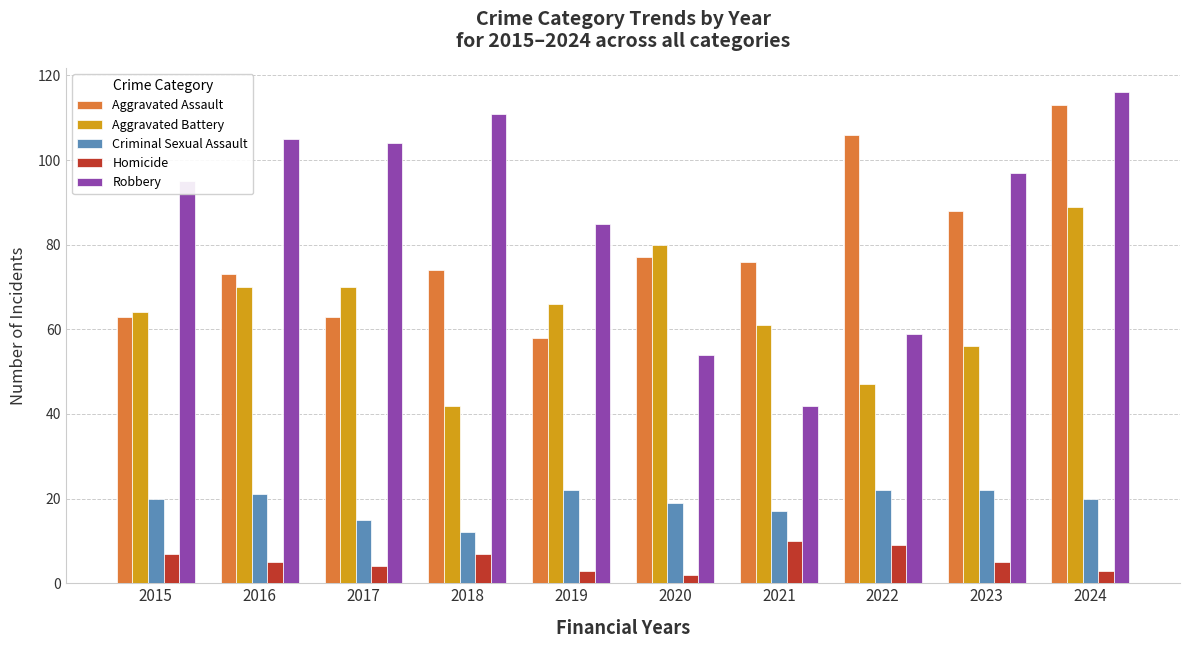

Reading left to right, transcribe all the data shown in this chart.

Aggravated Assault: 63	73	63	74	58	77	76	106	88	113
Aggravated Battery: 64	70	70	42	66	80	61	47	56	89
Criminal Sexual Assault: 20	21	15	12	22	19	17	22	22	20
Homicide: 7	5	4	7	3	2	10	9	5	3
Robbery: 95	105	104	111	85	54	42	59	97	116